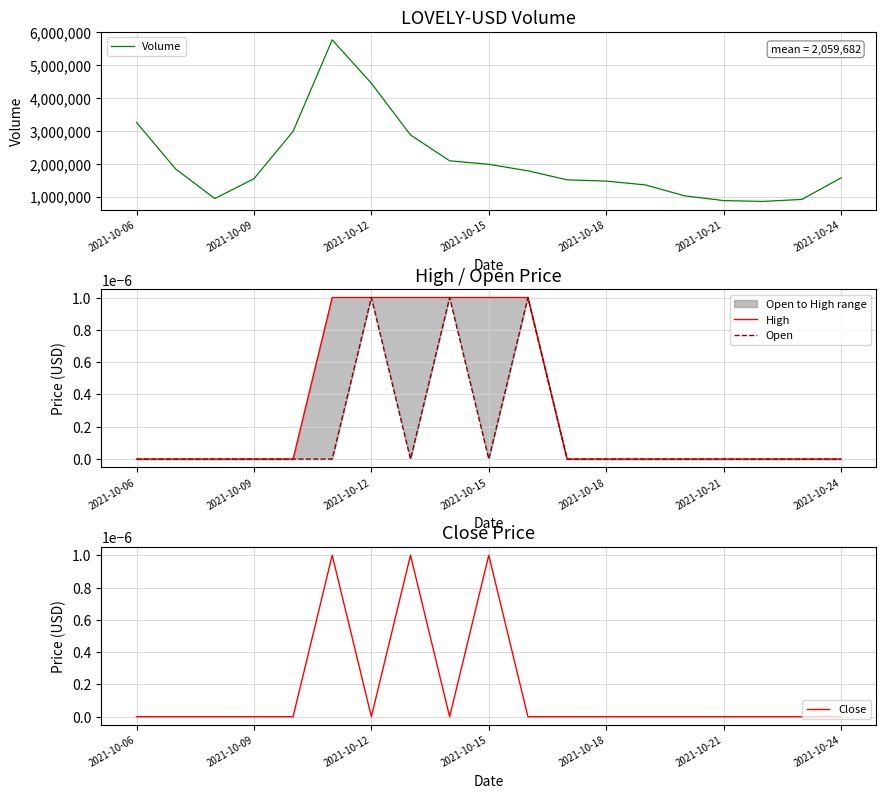

Reading left to right, what are all the values shown in this chart?

Volume: 3259061.0	1841185.0	945062.0	1545949.0	2985381.0	5766195.0	4449380.0	2876236.0	2091427.0	1984798.0	1786486.0	1513491.0	1474155.0	1359099.0	1026649.0	882253.0	856586.0	917897.0	1572676.0
High: 0.0	0.0	0.0	0.0	0.0	0.0	0.0	0.0	0.0	0.0	0.0	0.0	0.0	0.0	0.0	0.0	0.0	0.0	0.0
Open: 0.0	0.0	0.0	0.0	0.0	0.0	0.0	0.0	0.0	0.0	0.0	0.0	0.0	0.0	0.0	0.0	0.0	0.0	0.0
Close: 0.0	0.0	0.0	0.0	0.0	0.0	0.0	0.0	0.0	0.0	0.0	0.0	0.0	0.0	0.0	0.0	0.0	0.0	0.0